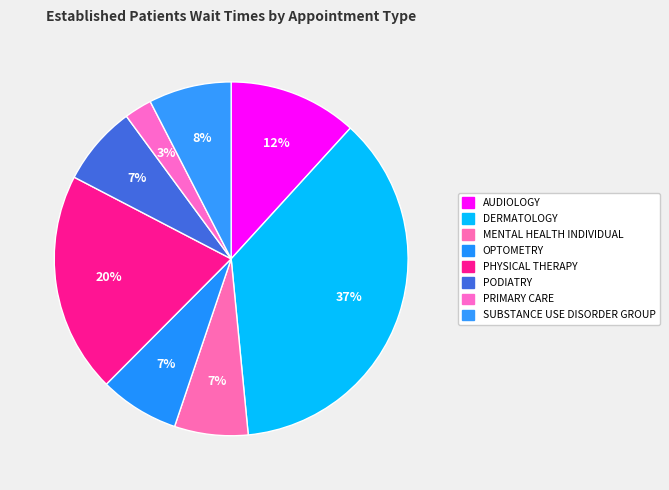

How many segments does this pie chart have?

8